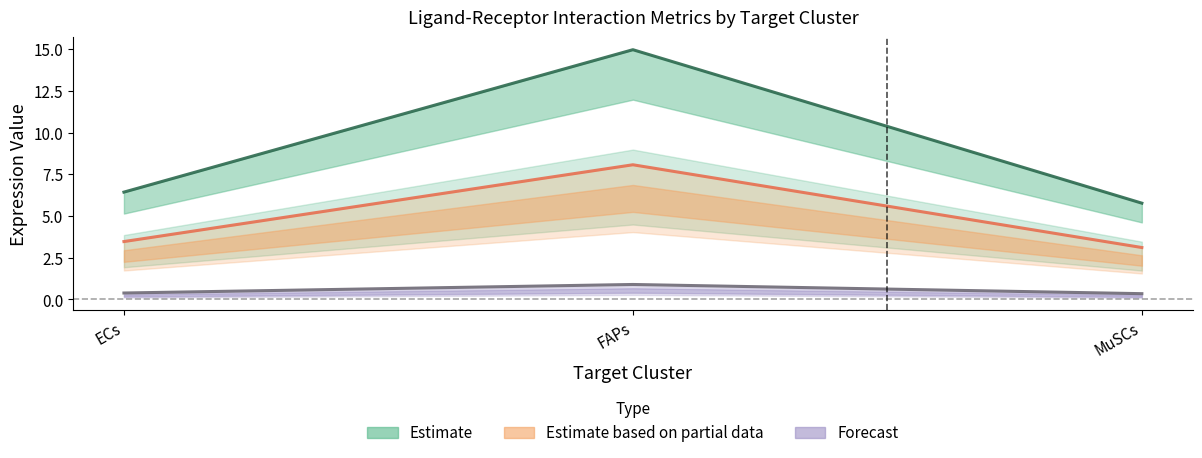

Which has a higher value, FAPs or ECs?

FAPs